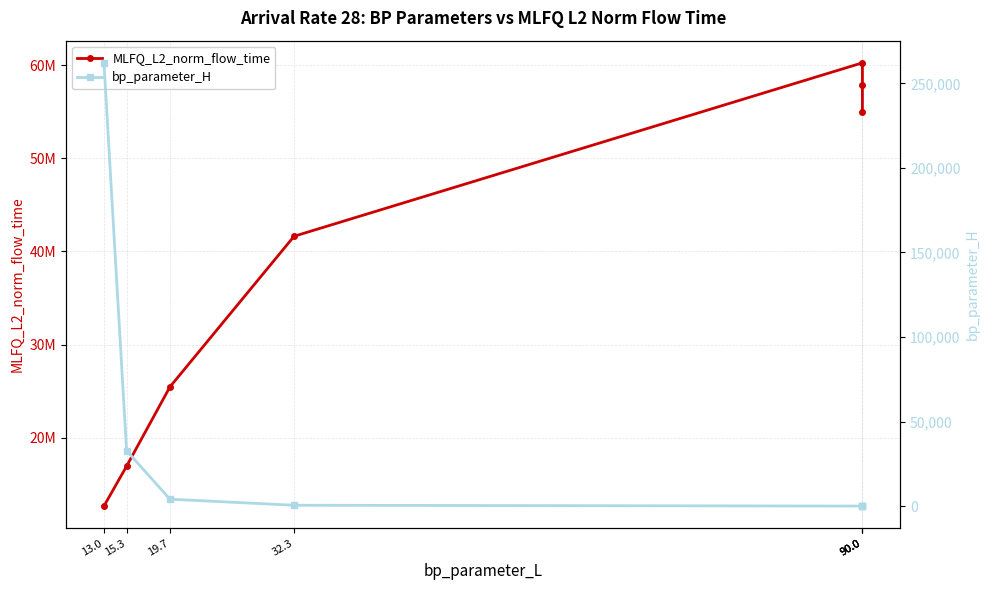

At 90.0, list the series in order from smallest to largest.

bp_parameter_H, MLFQ_L2_norm_flow_time